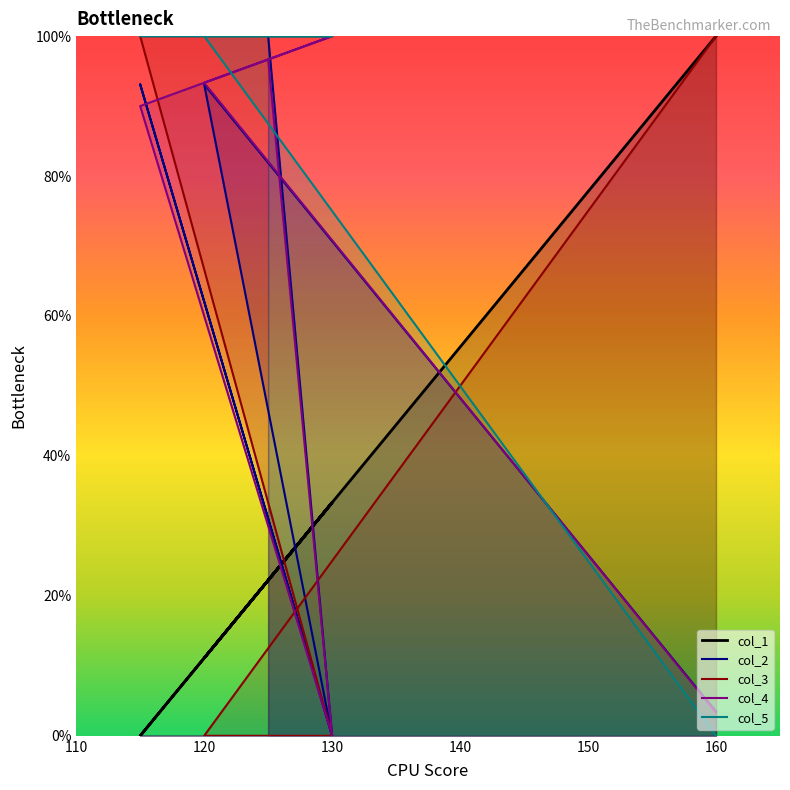

What is the difference between the col_1 values at 125 and 130?

11.1